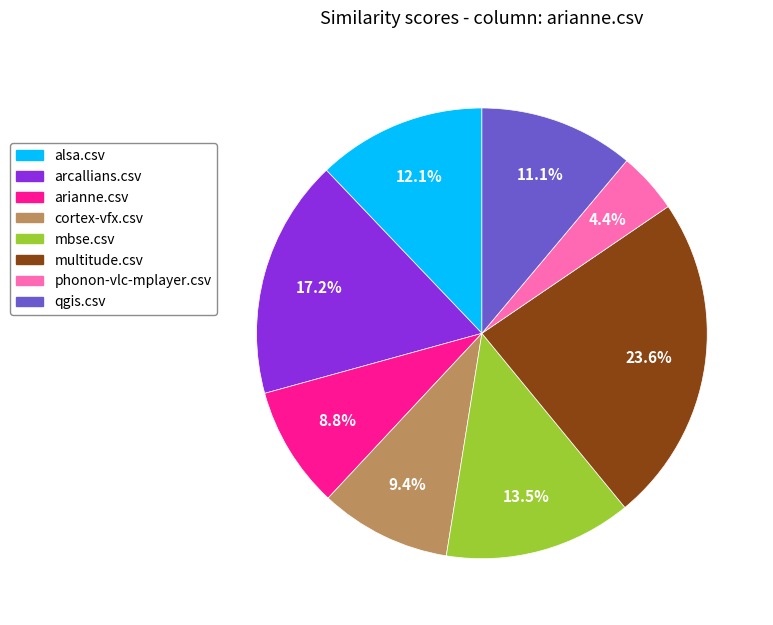

To the nearest percent, what is the combined percentage of qgis.csv and arcallians.csv?

28%